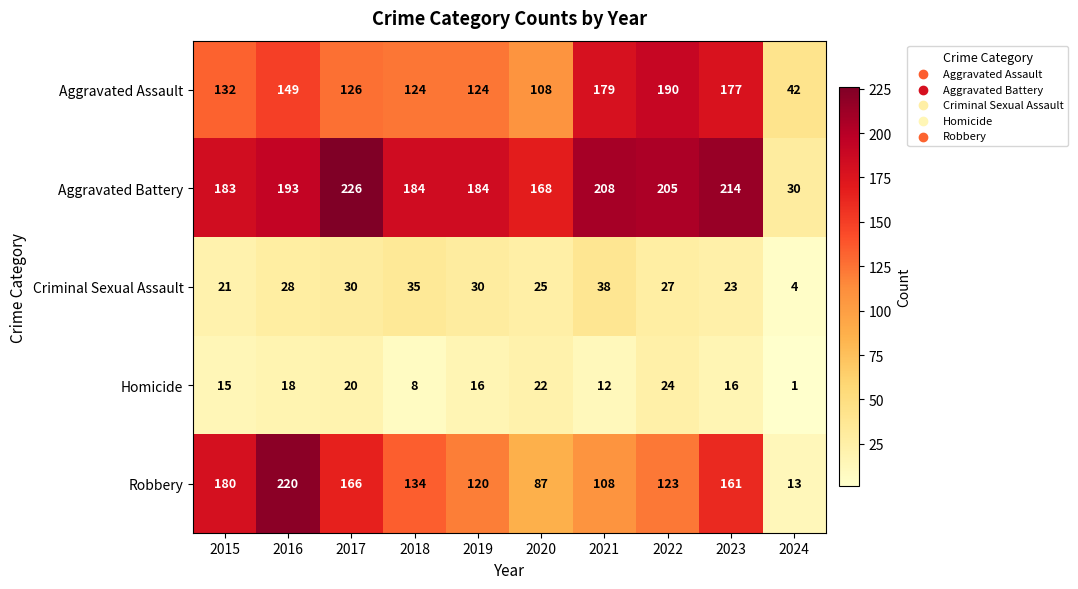

Between 2015 and 2018, which series saw the biggest shift?

Robbery